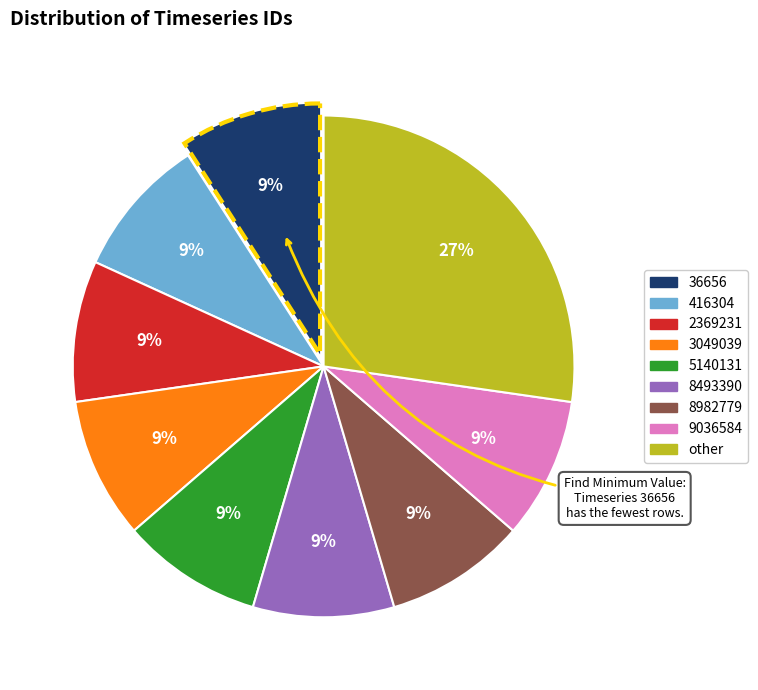

Is the sum of 8982779 and 9036584 greater than half?

No